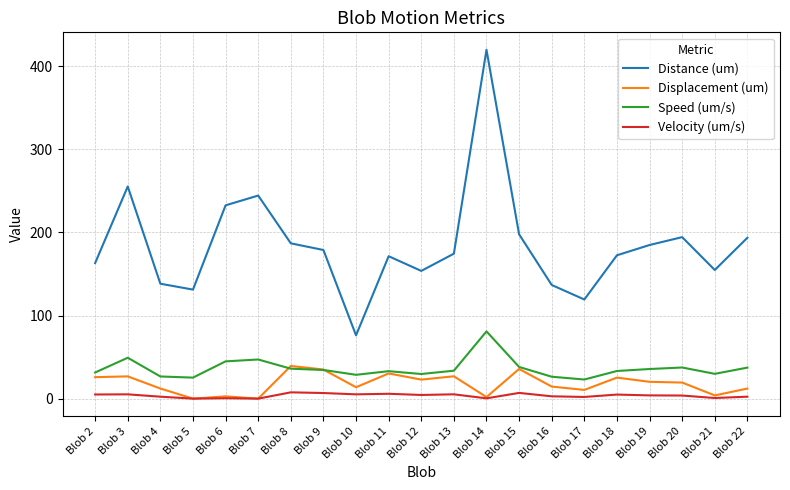

Where is Speed (um/s) nearest to the value 51?

Blob 3